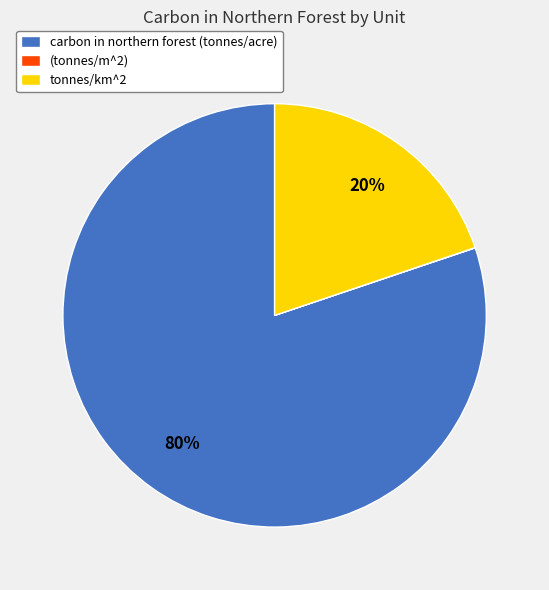

What is the ratio of the value at carbon in northern forest (tonnes/acre) to the value at tonnes/km^2?

4.0